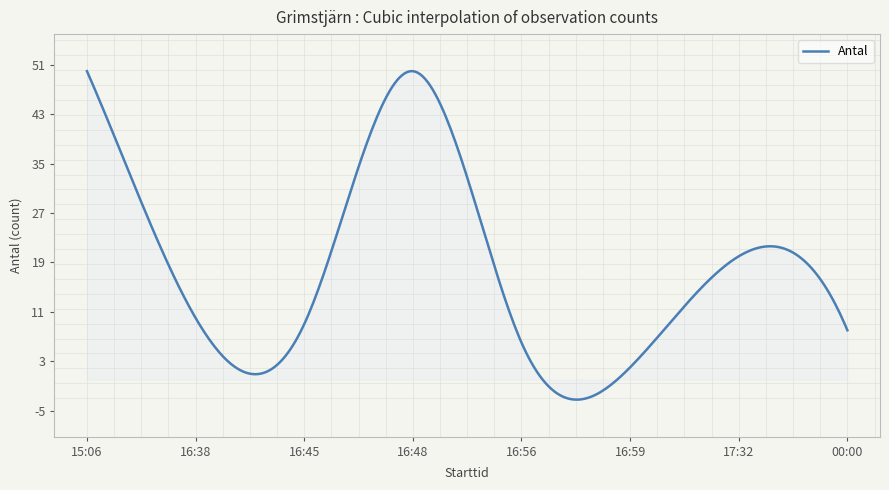

What is the minimum value shown in the chart?

-3.2